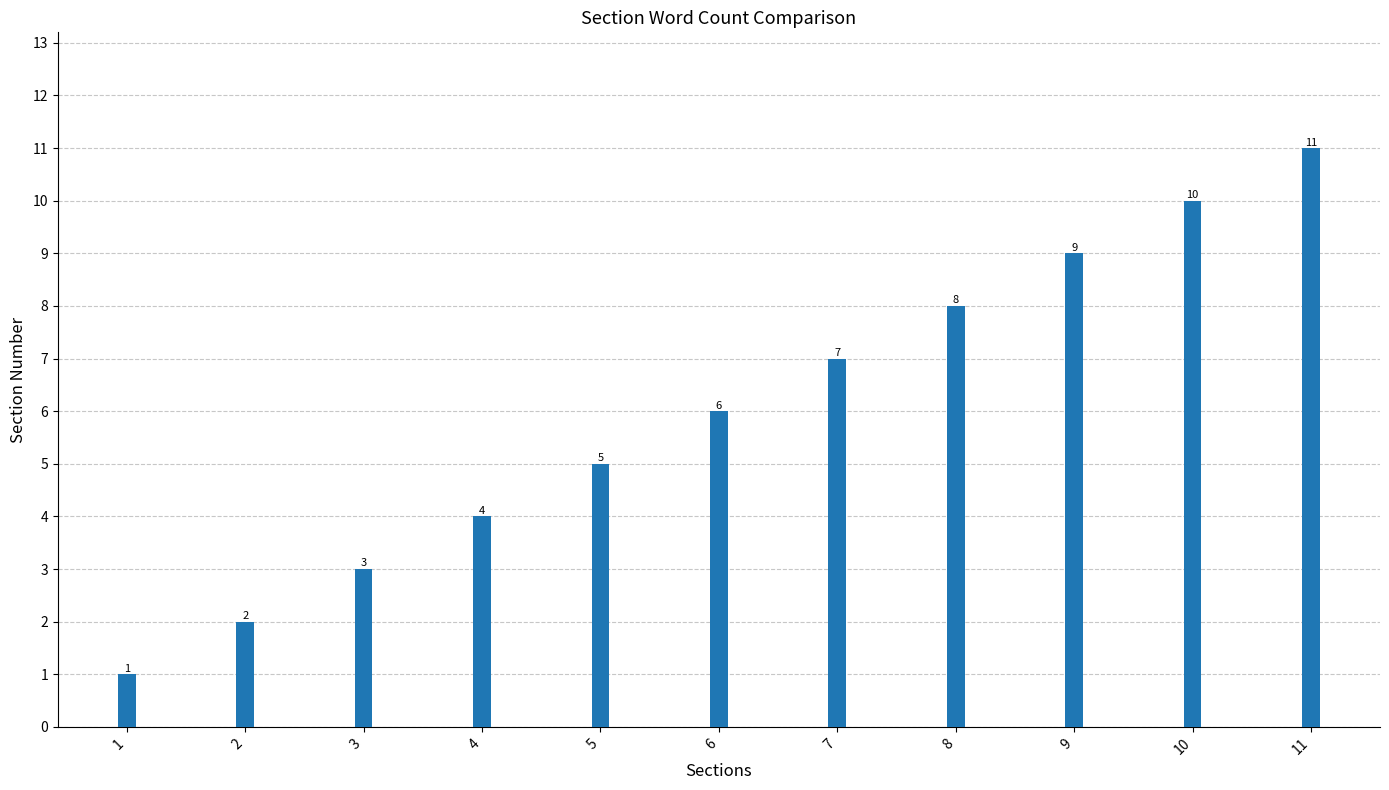

Read the value at 5, to the nearest 5.

5